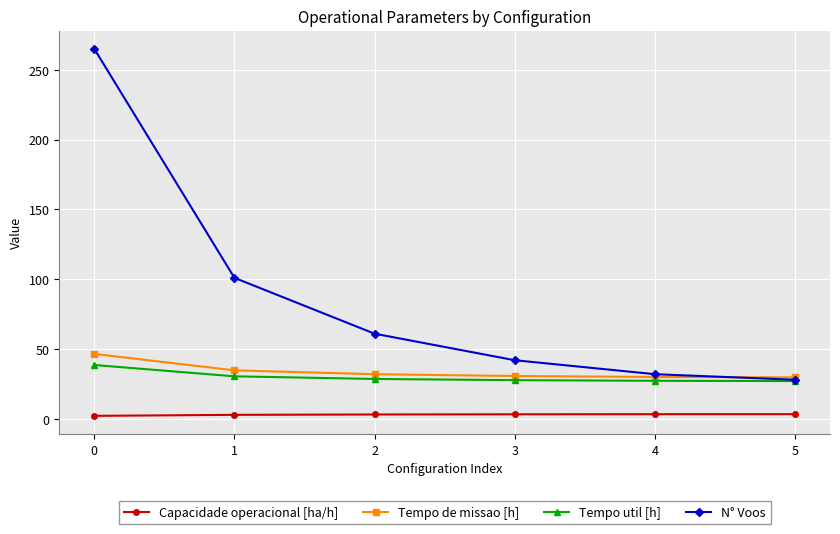

List the series in order of their peak value, highest first.

N° Voos, Tempo de missao [h], Tempo util [h], Capacidade operacional [ha/h]